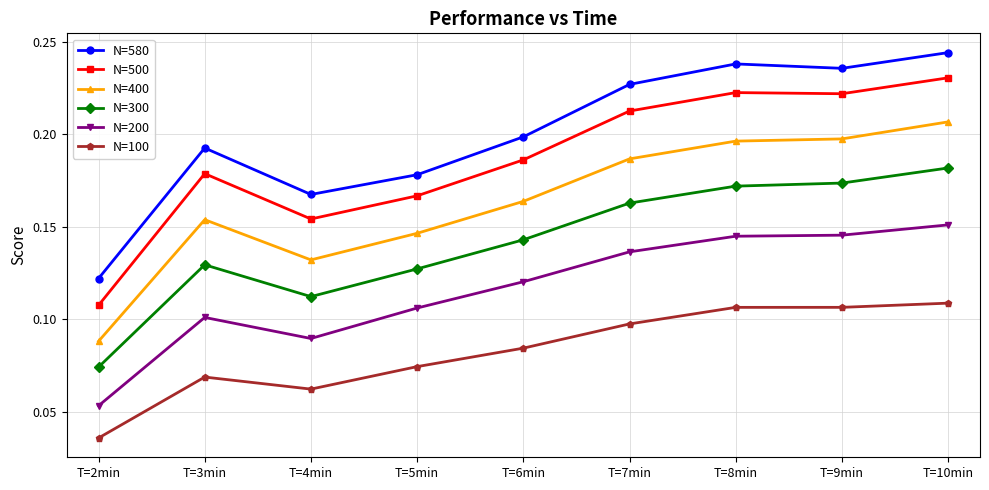

What position from the right is T=10min?

1